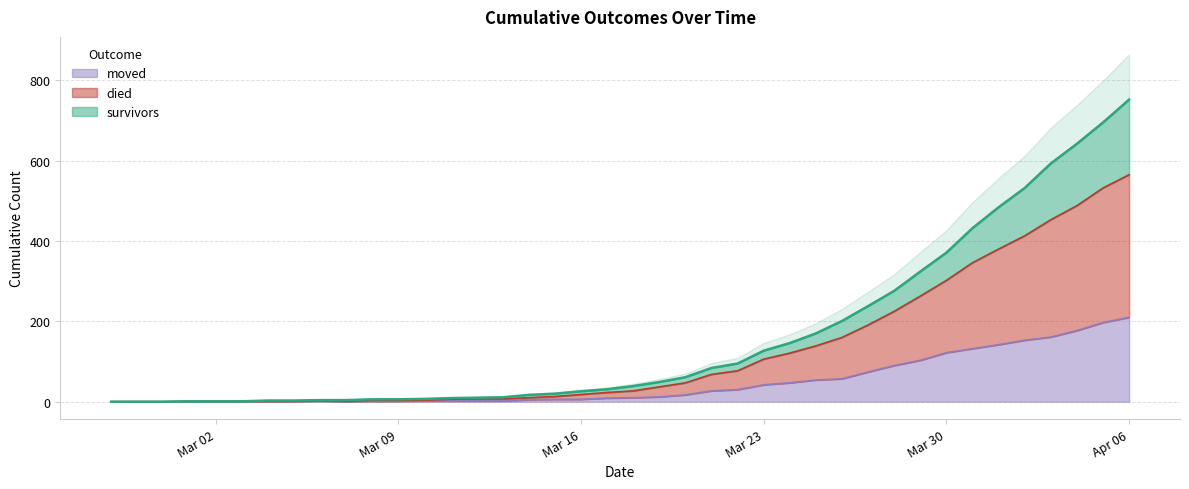

True or false: died and moved cross at least once.

False